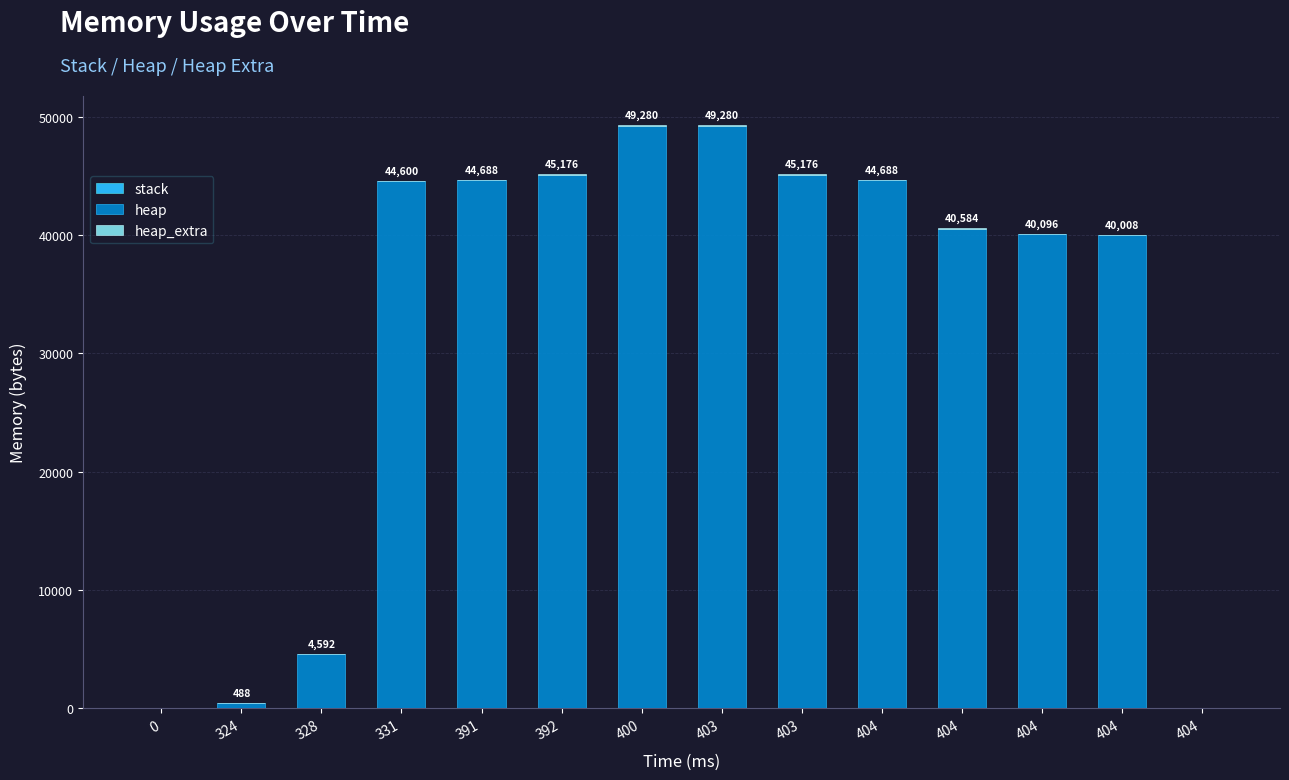

Count the number of categories in the chart.

14